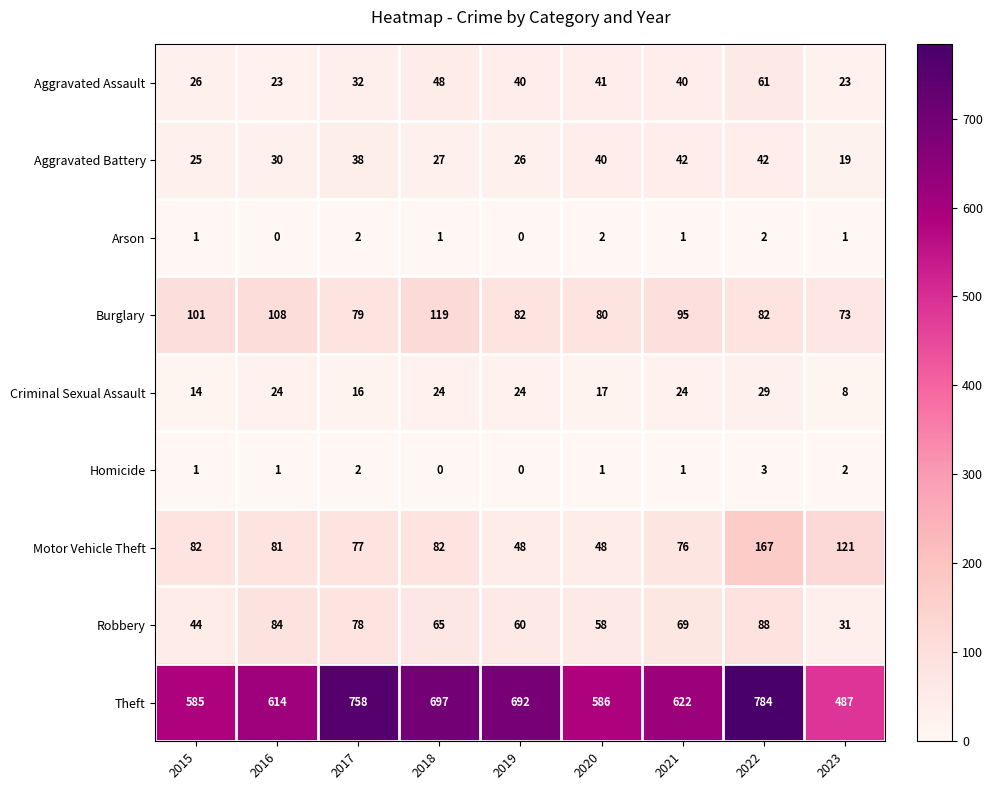

Where does the Robbery series first go above 65?

2016